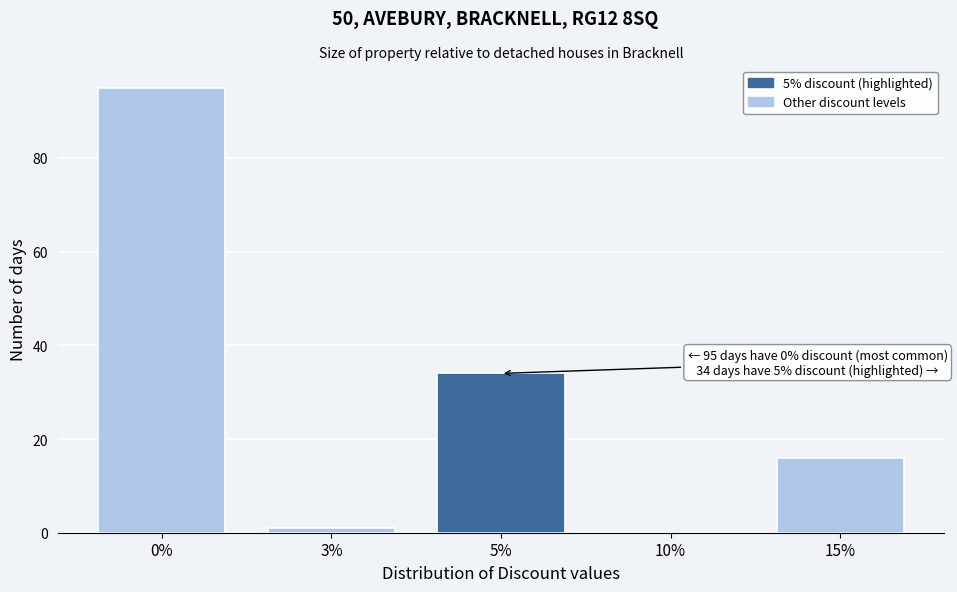

Reading left to right, list all the values displayed in this chart.

0%=95	3%=1	5%=34	10%=0	15%=16